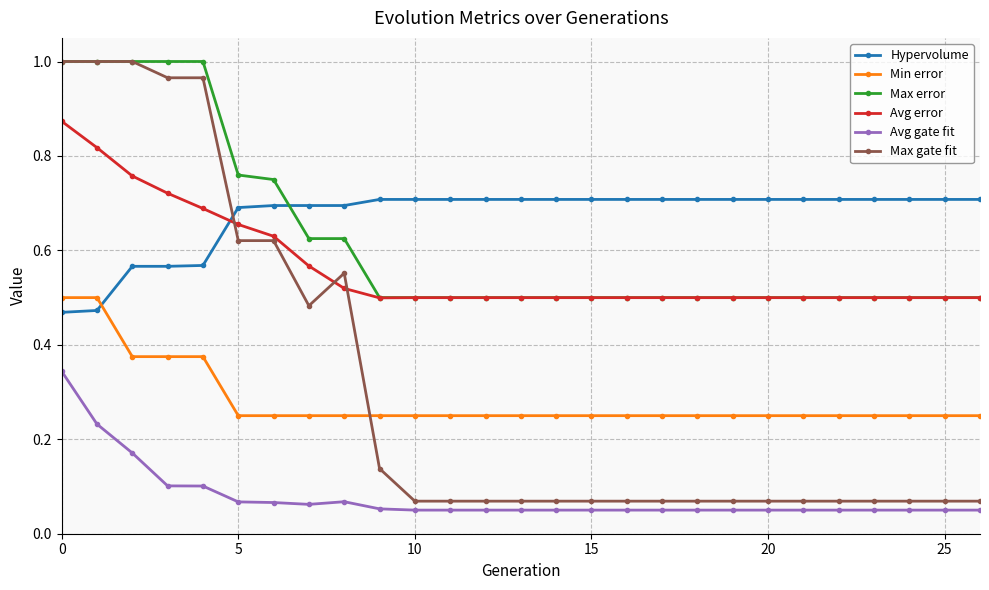

How many data points does each series have?

27